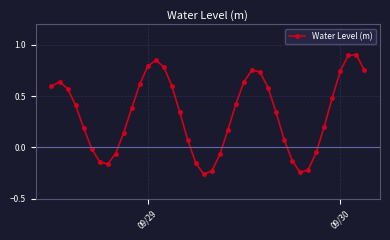

What is the difference between the second highest and minimum values?

1.2